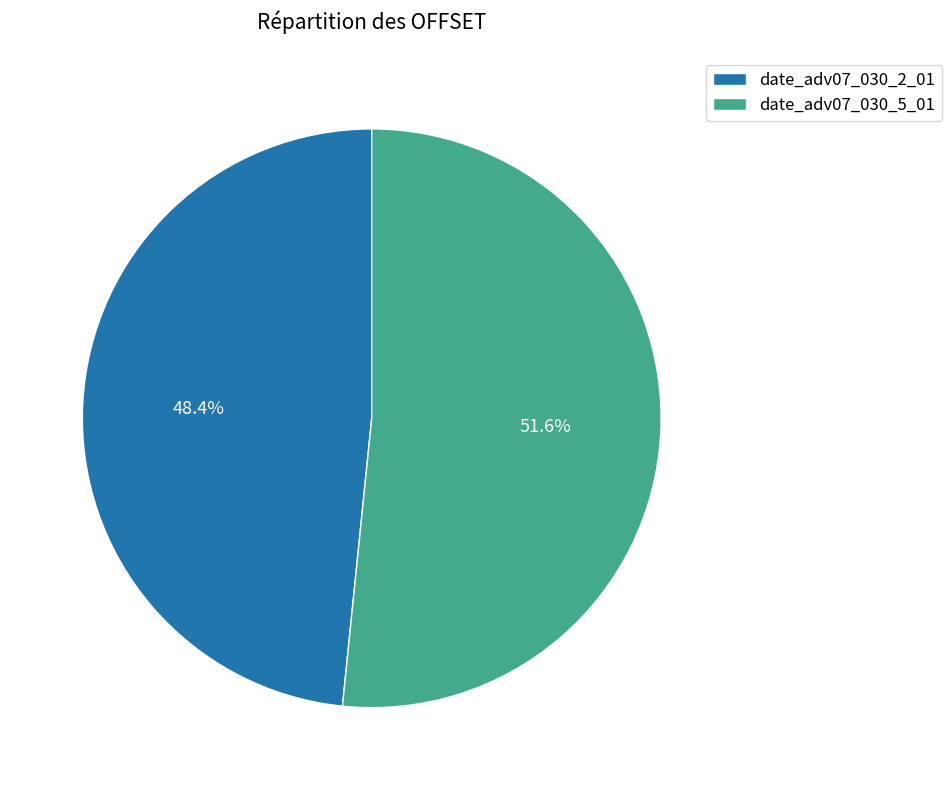

To the nearest percent, what is the average slice percentage?

50%